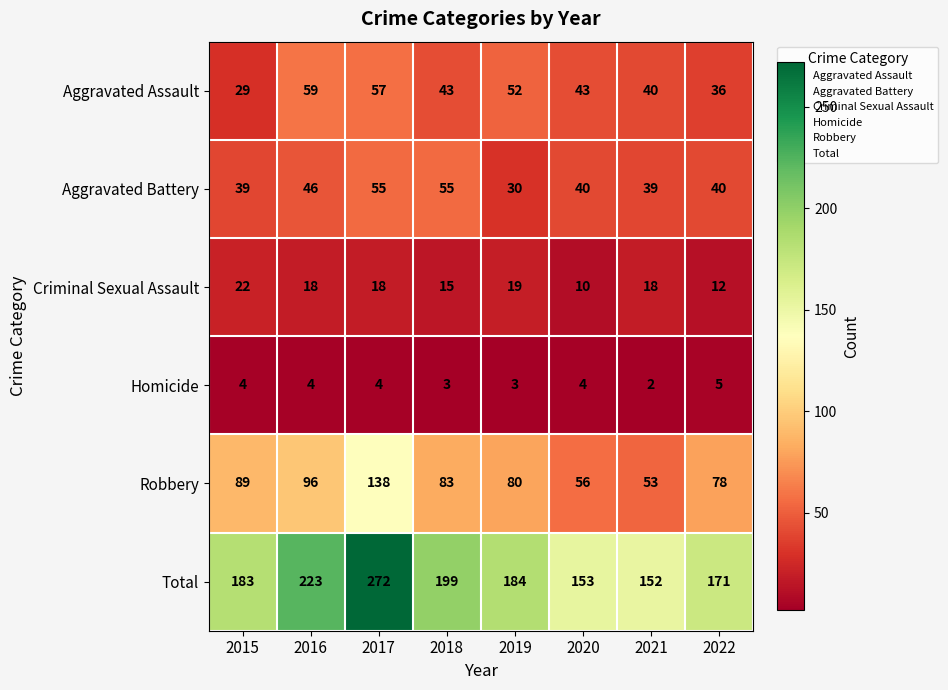

Which category has the lowest value in the Homicide series?

2021